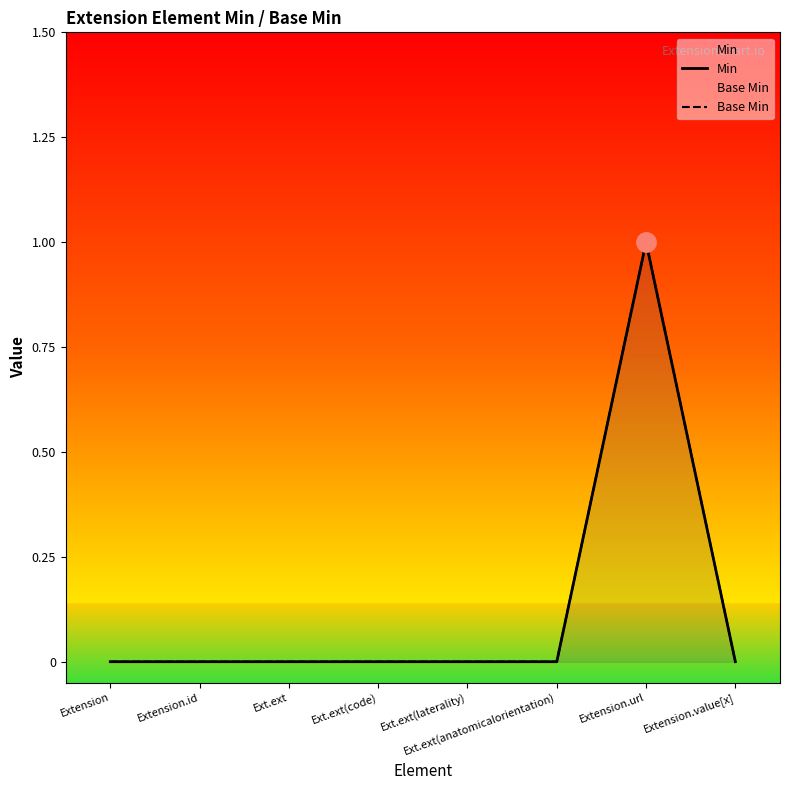

How many data points in Min are above 0?

1